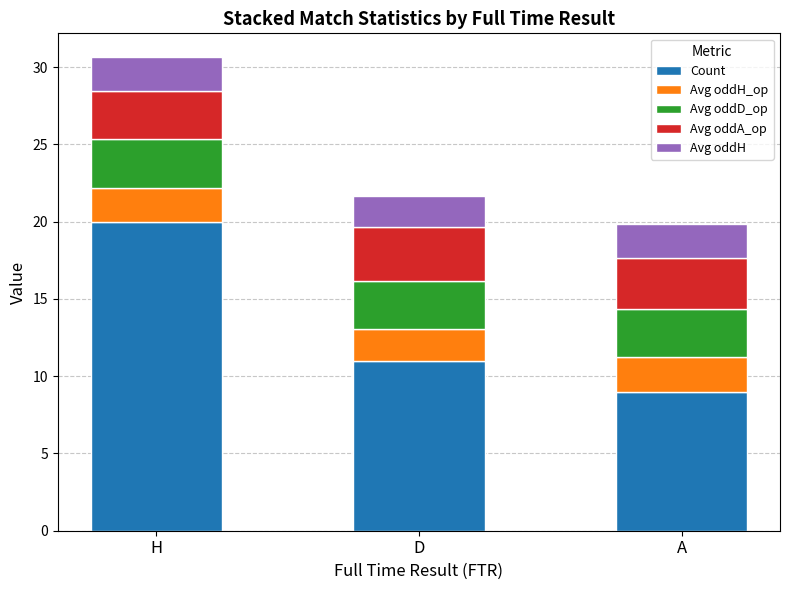

Which category has the lowest value in the Count series?

A